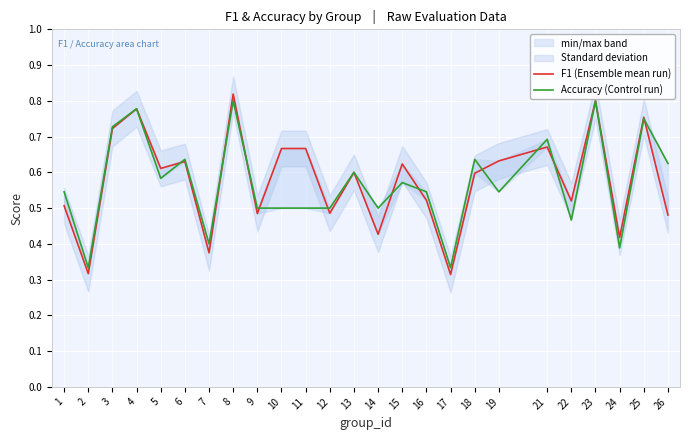

In F1 (Ensemble mean run), how many points are higher than both neighbors (excluding endpoints)?

8